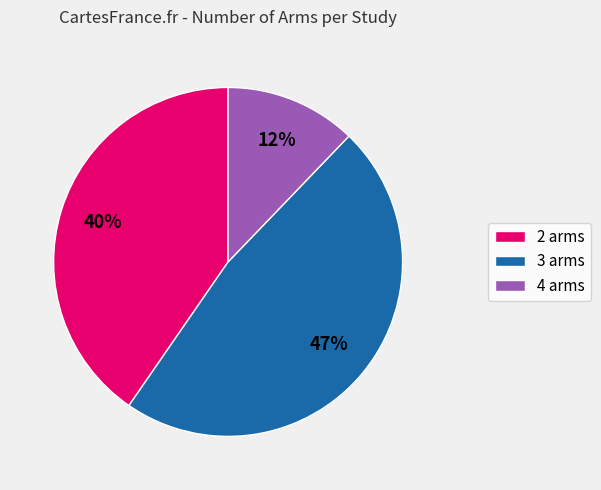

Does 3 represent more than half of the total?

No